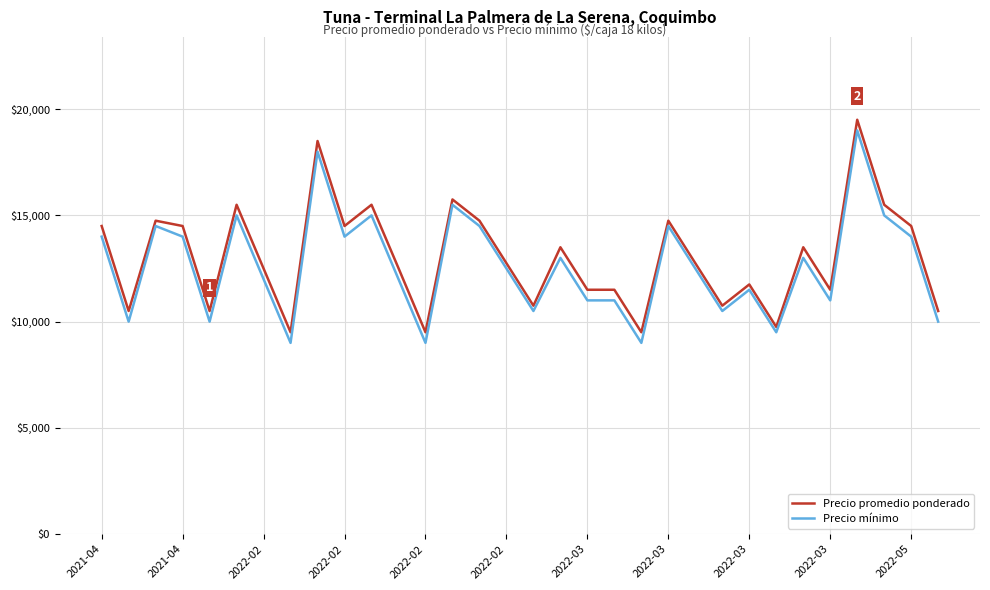

Which series has the largest total across all categories?

Precio promedio ponderado